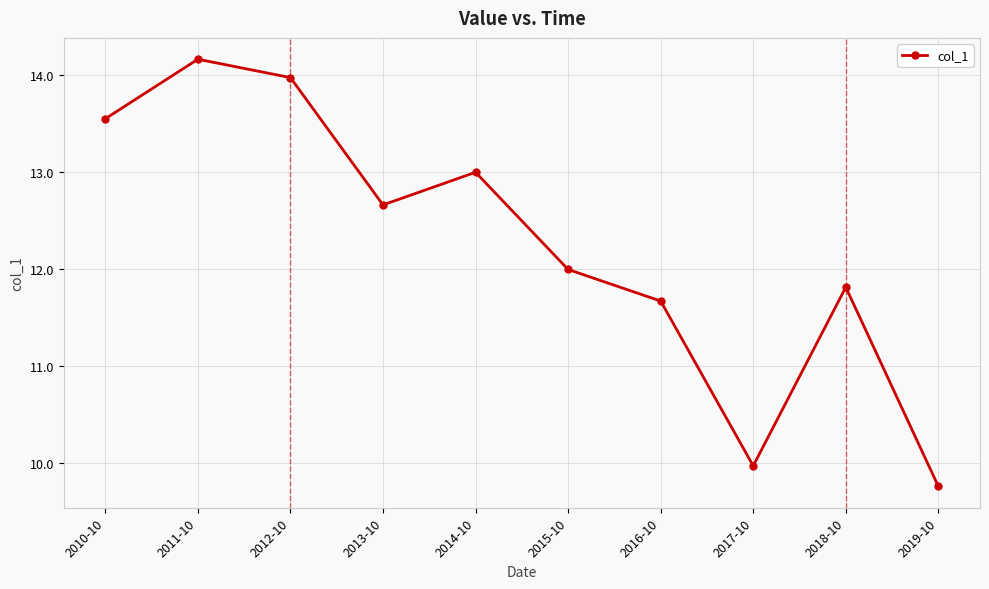

Does the chart have visible grid lines?

Yes